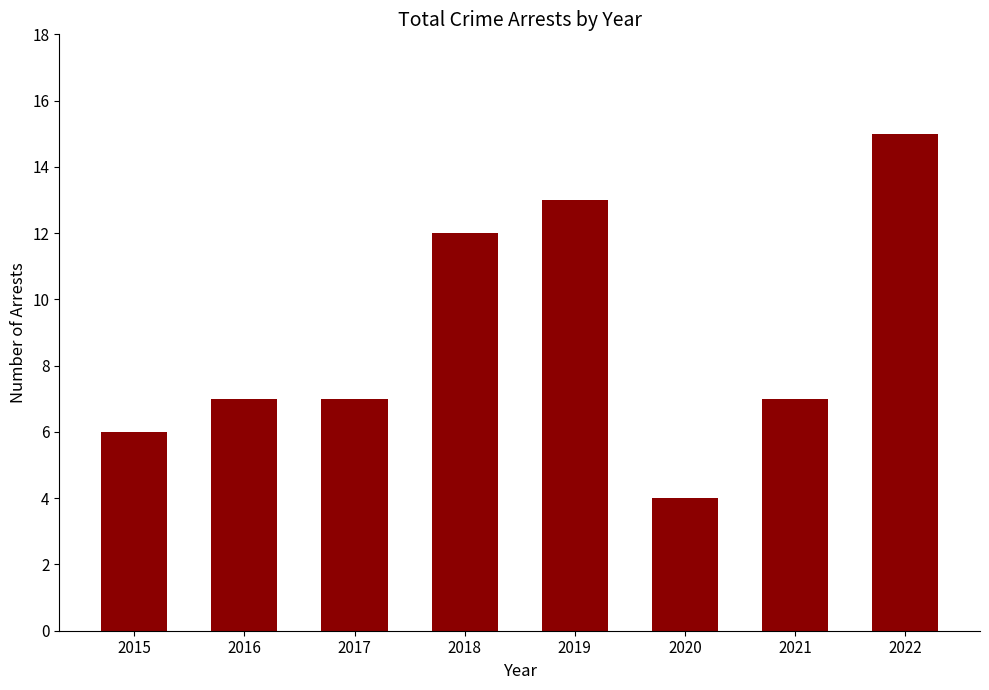

What is the difference between the maximum and minimum values?

11